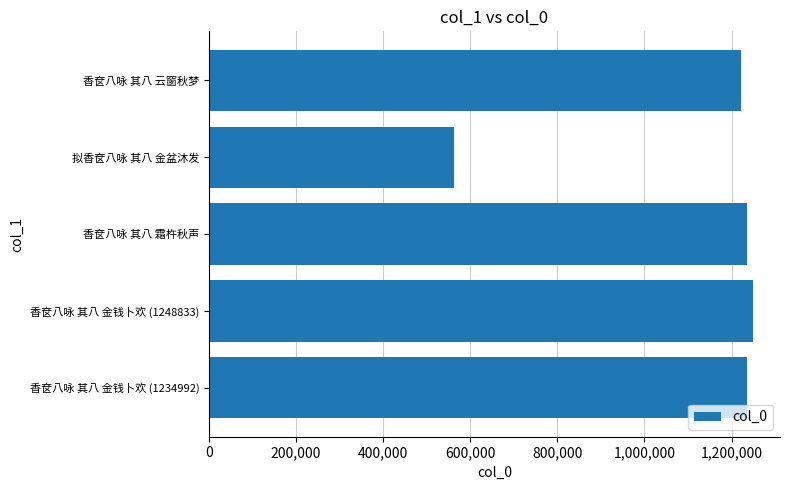

How many data points are less than 1234981?

2